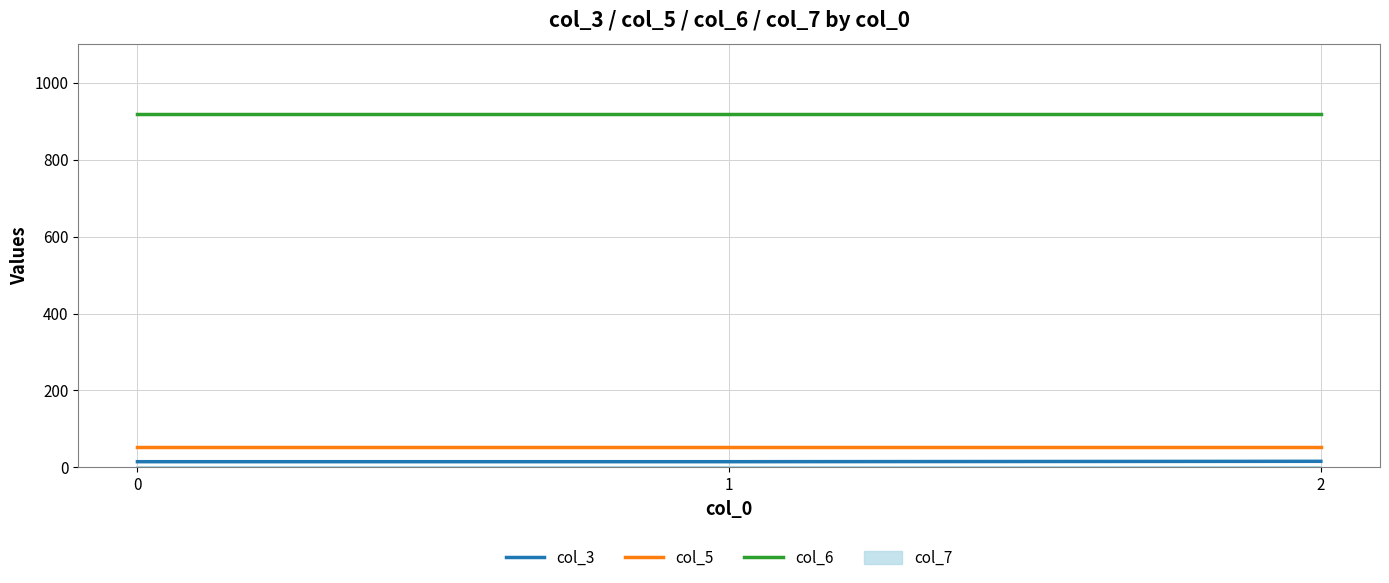

Which series has the widest spread of values?

col_3